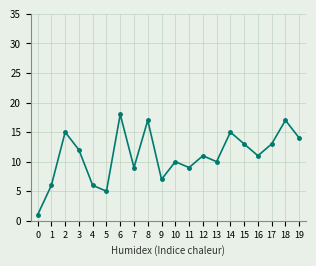

How many interior local valleys (lower than both neighbors) does the data have?

6